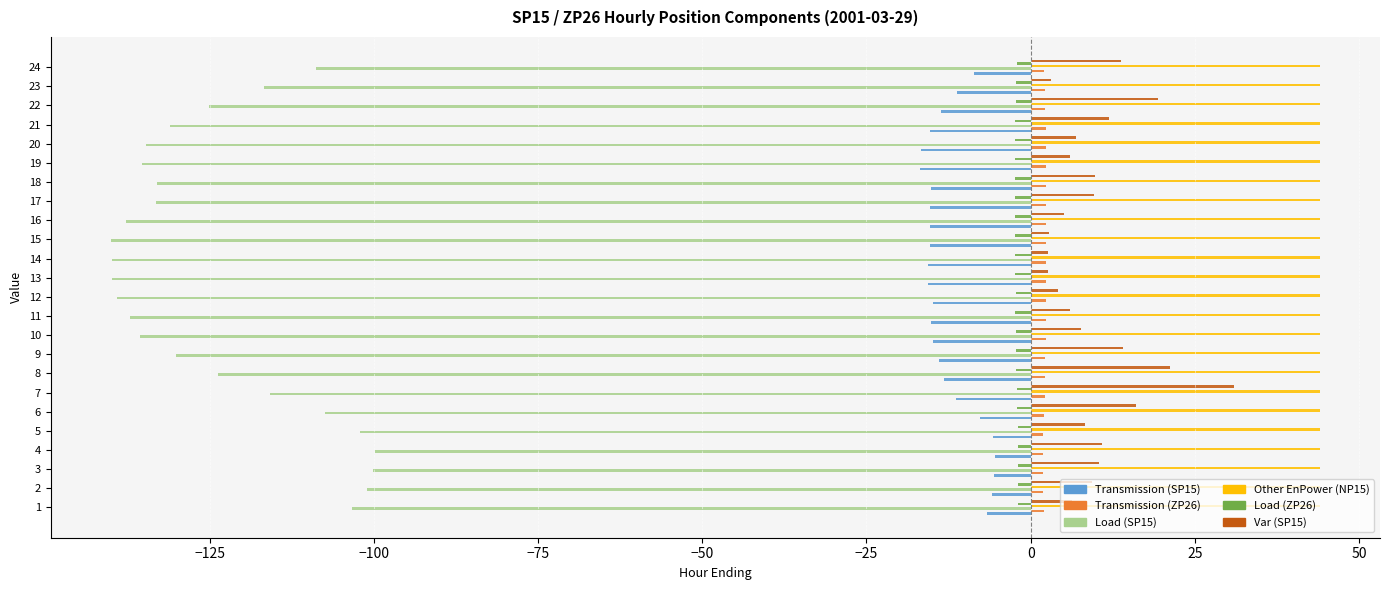

List the series in order of their peak value, lowest first.

Load (SP15), Transmission (SP15), Load (ZP26), Transmission (ZP26), Var (SP15), Other EnPower (NP15)